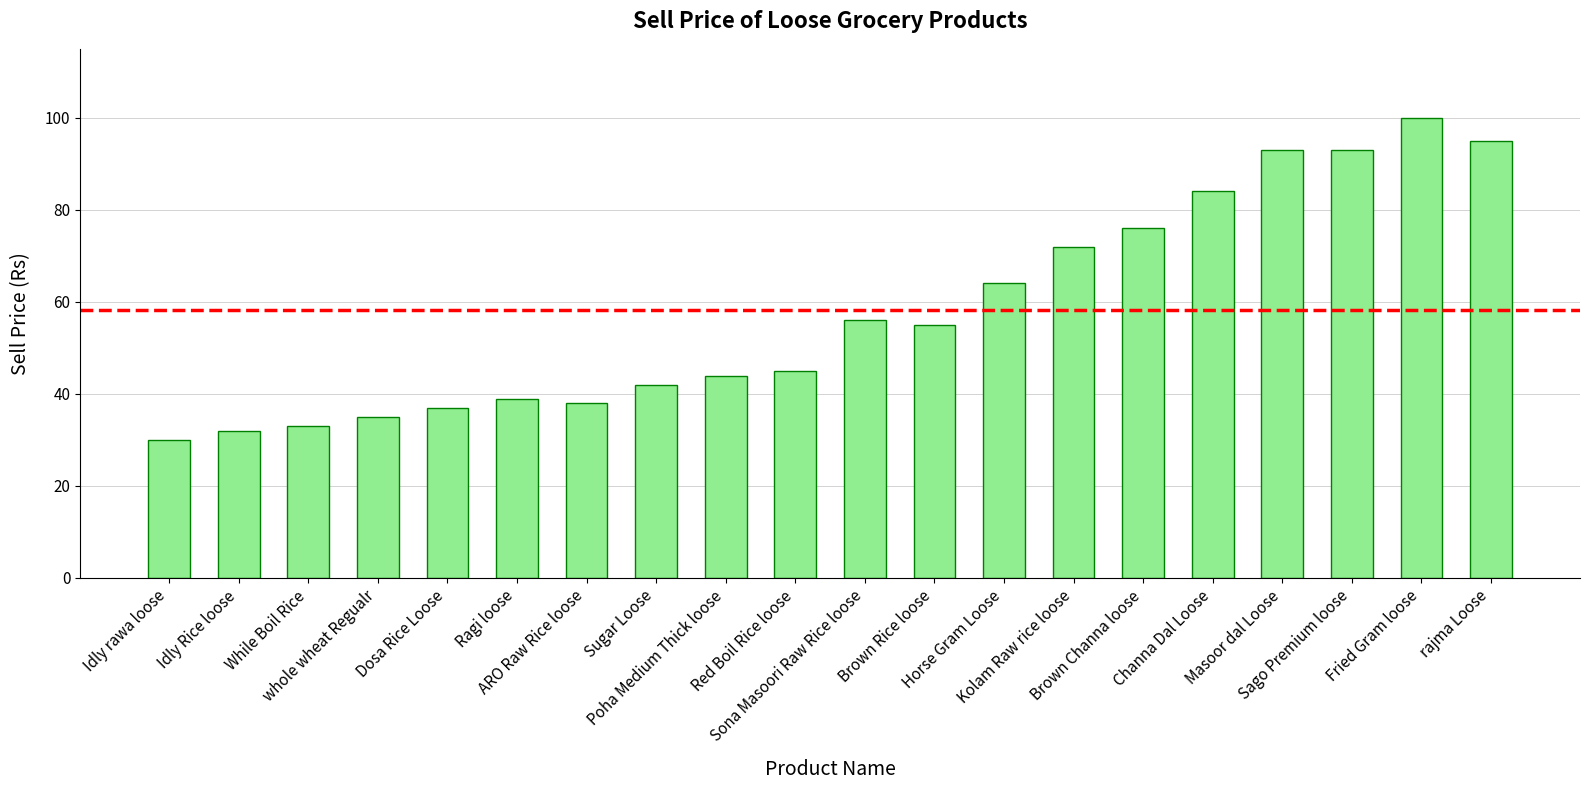

Which label corresponds to the largest value in the chart?

Fried Gram loose